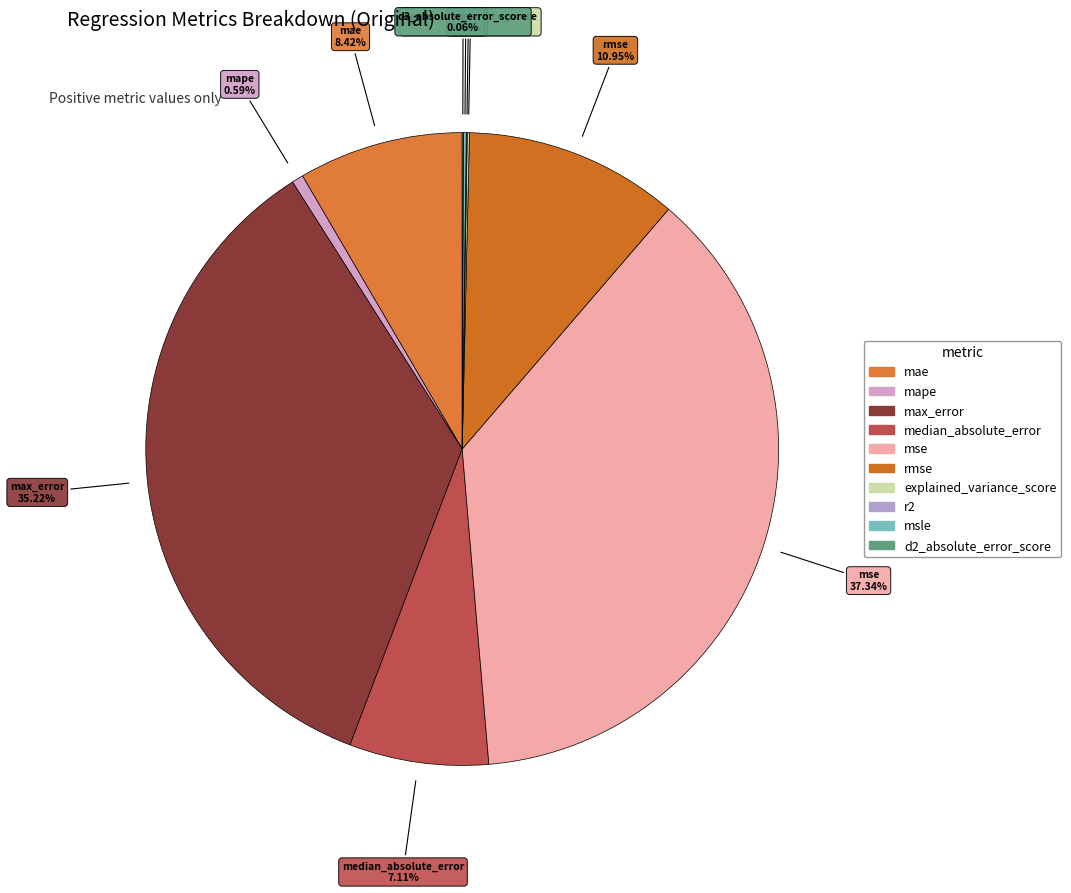

Does rmse represent more than half of the total?

No